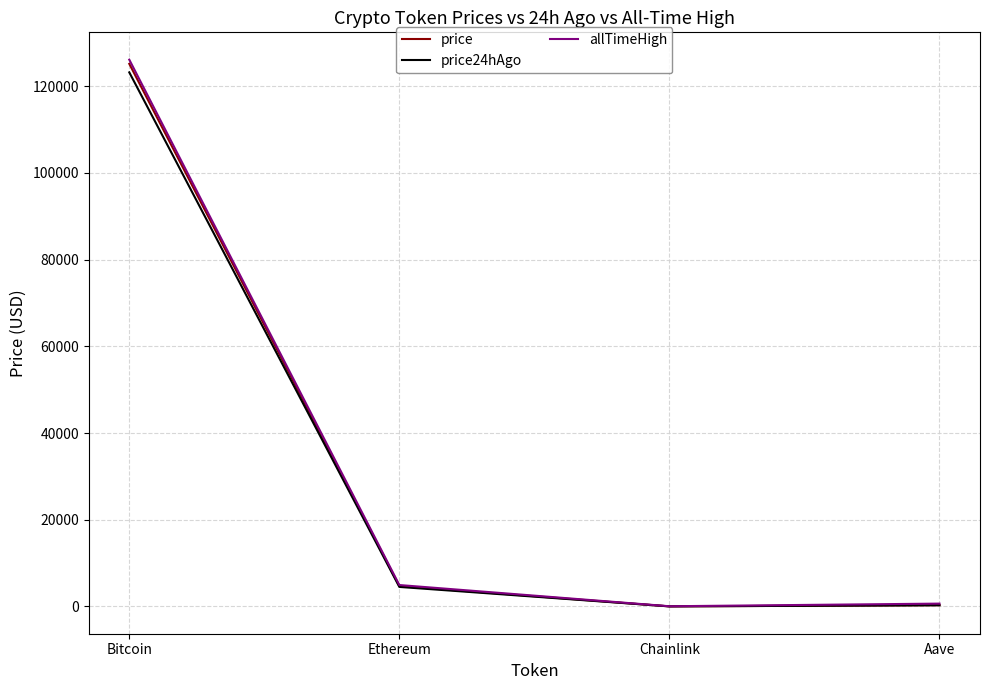

What is the difference between the highest and lowest values at Bitcoin?

2927.0